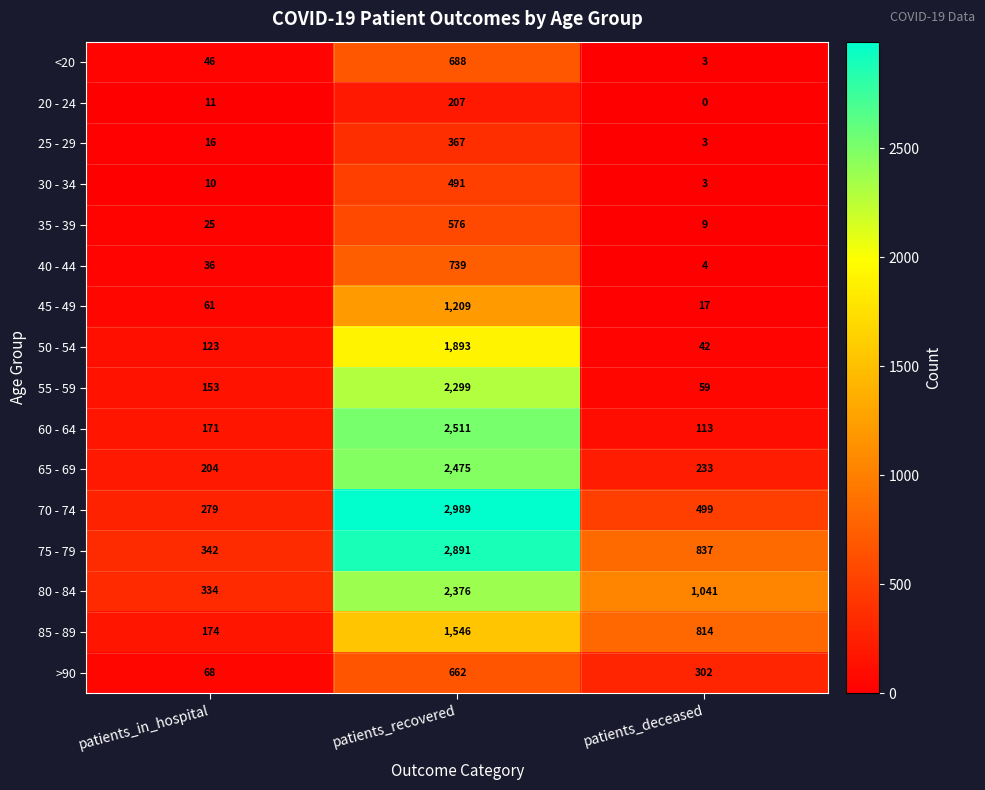

At patients_recovered, list the series in order from largest to smallest.

70 - 74, 75 - 79, 60 - 64, 65 - 69, 80 - 84, 55 - 59, 50 - 54, 85 - 89, 45 - 49, 40 - 44, <20, >90, 35 - 39, 30 - 34, 25 - 29, 20 - 24